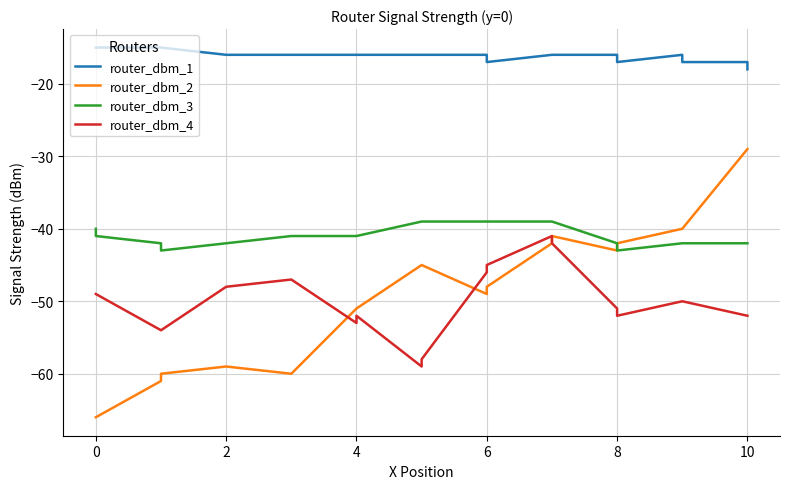

In router_dbm_2, how many points are lower than both neighbors (excluding endpoints)?

2